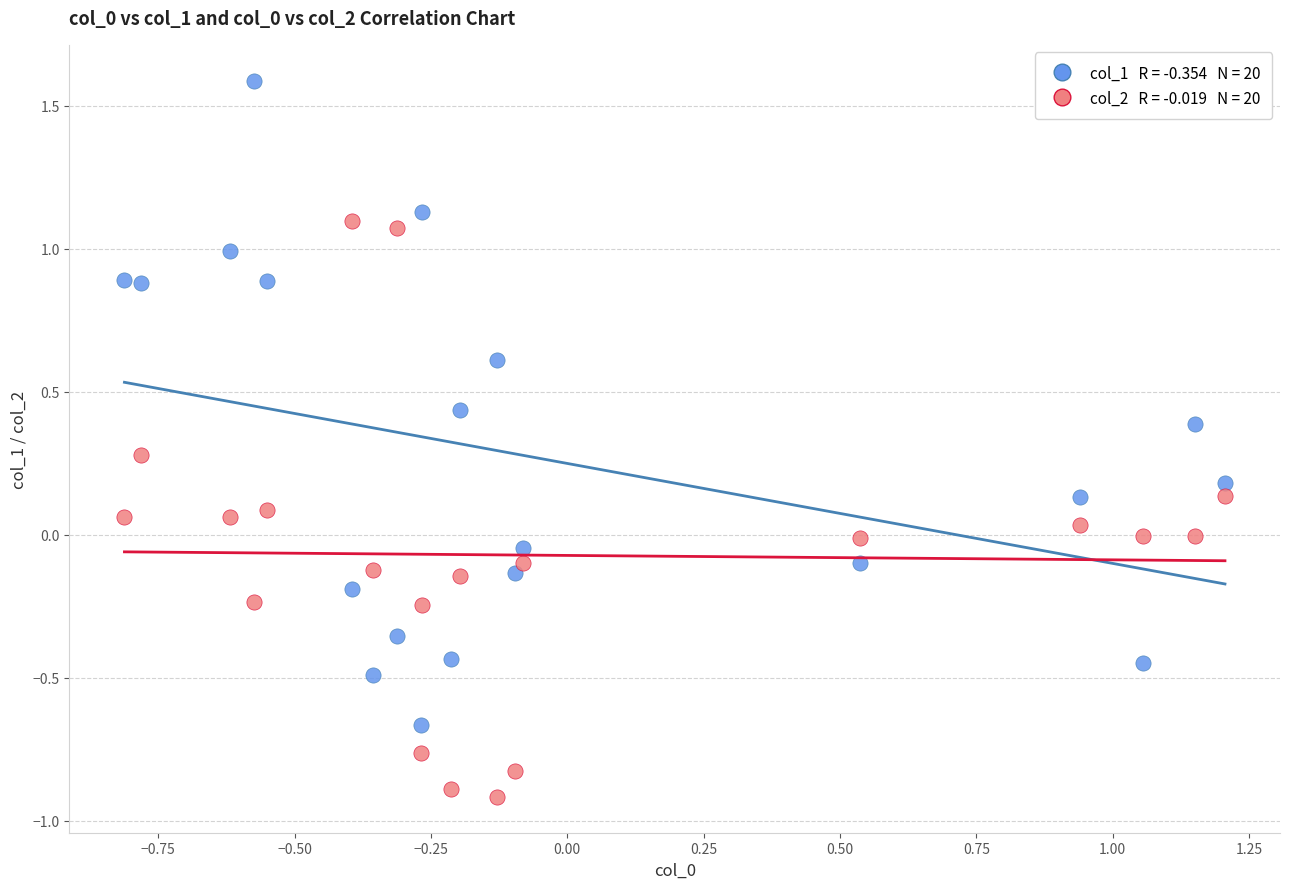

Across all data points, what is the range of Y values (max minus min)?

2.5